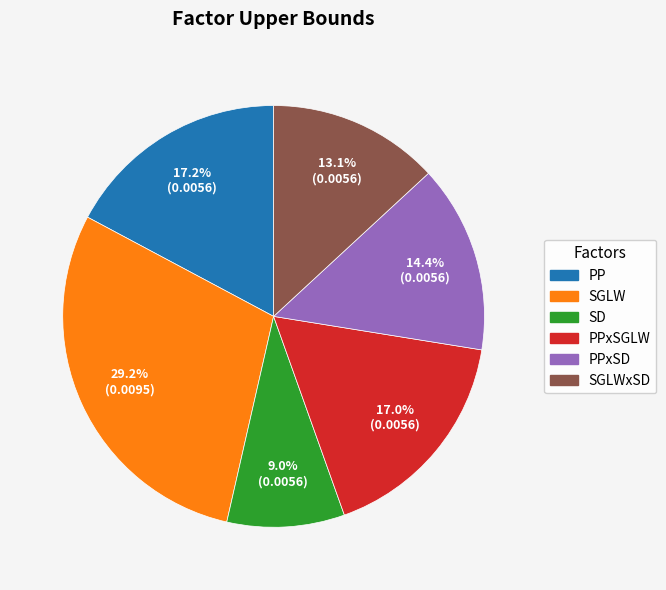

The PPxSD slice represents 14% of the pie. True or false?

True